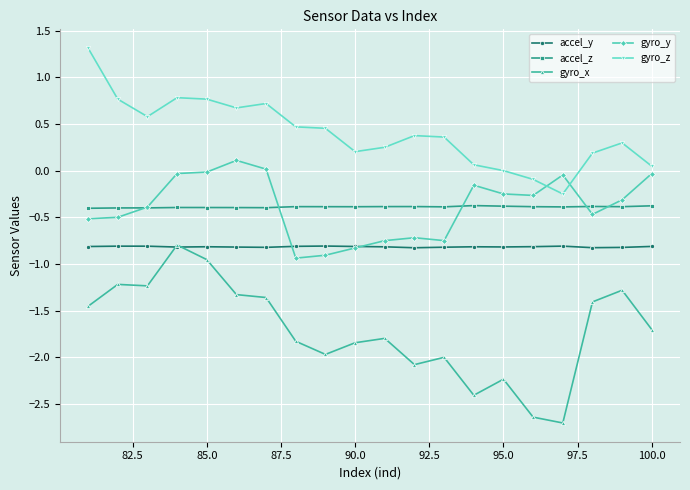

Which series has the largest range (max minus min)?

gyro_x